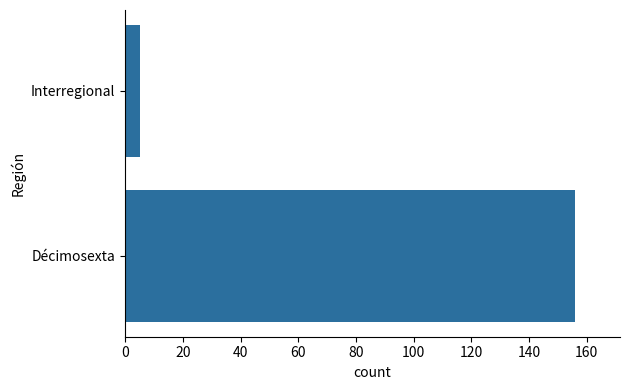

How many distinct data groups are displayed?

1